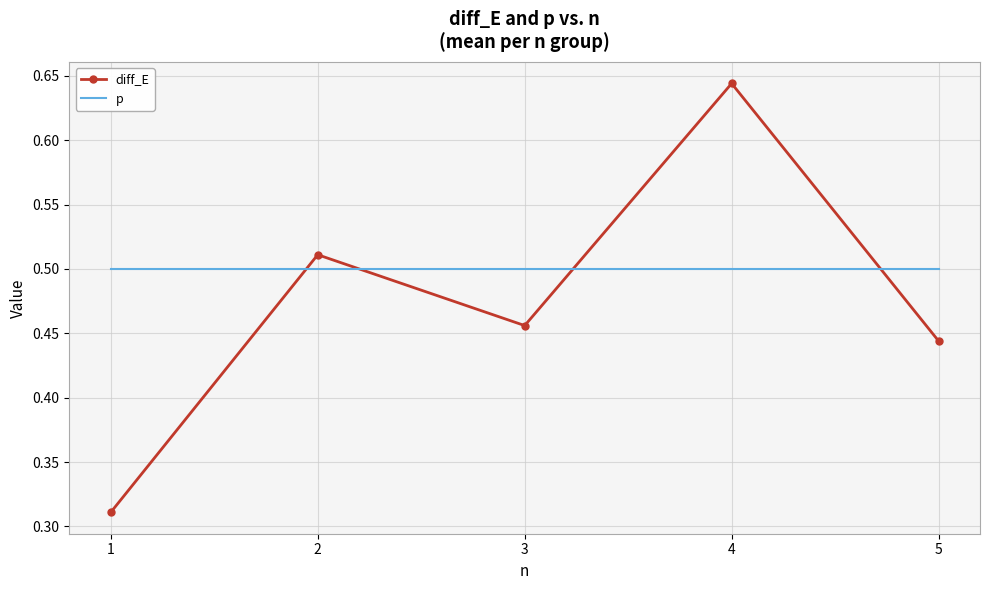

Which series has the largest range (max minus min)?

diff_E